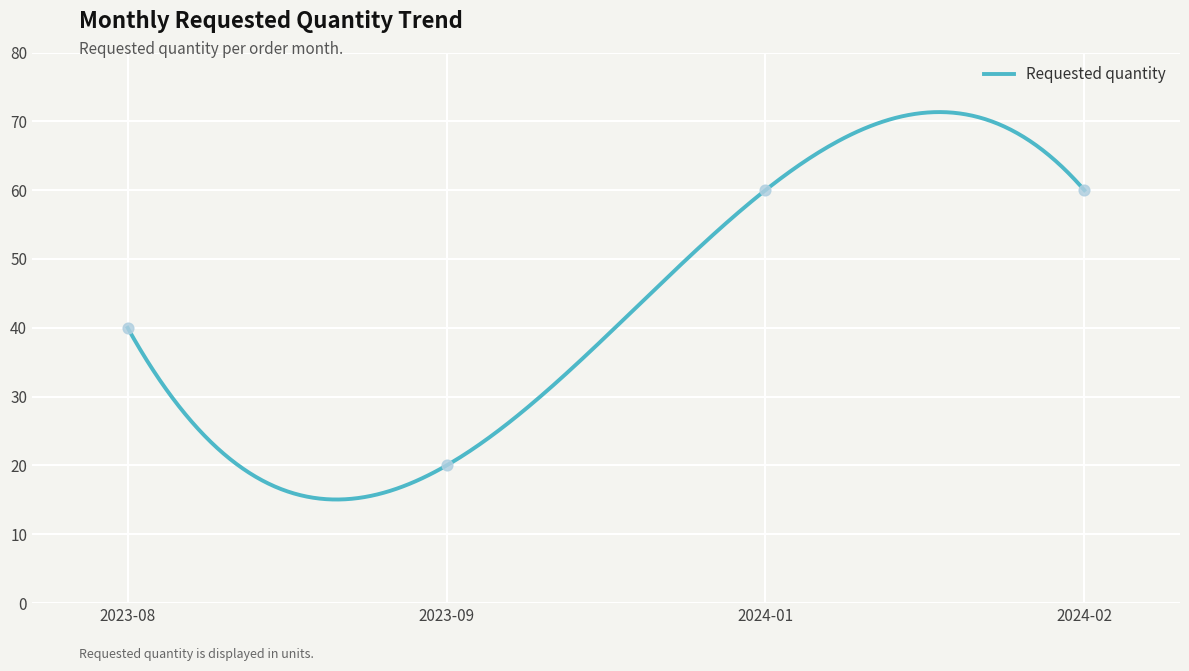

What is the change in value from 2023-08 to 2024-02?

+20